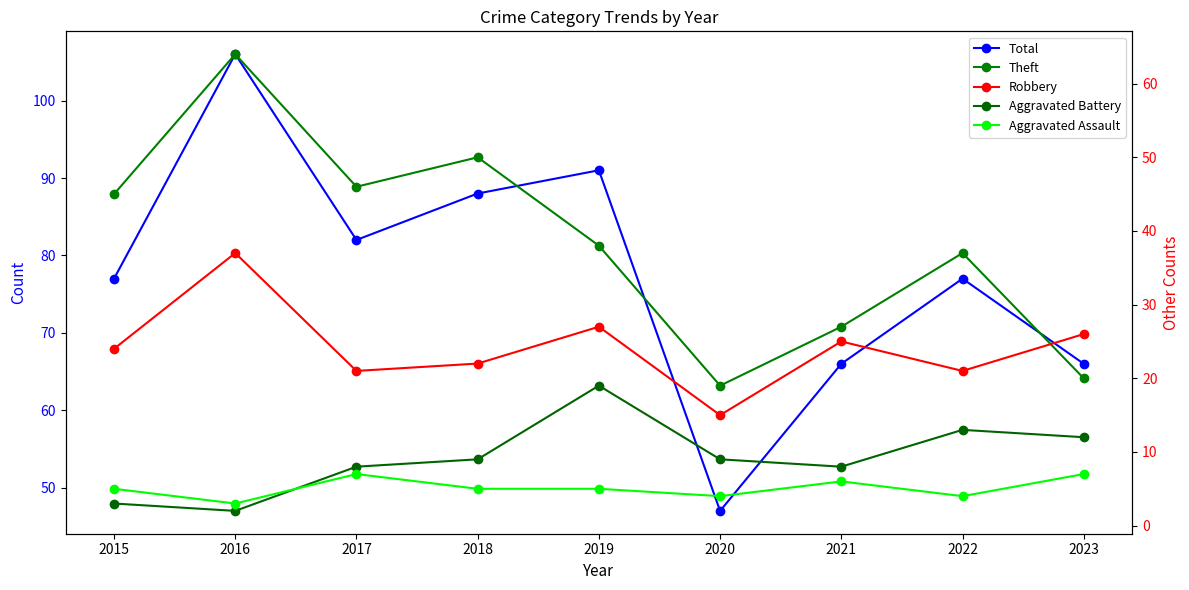

What is the difference between the maximum and minimum values in the Theft series?

45